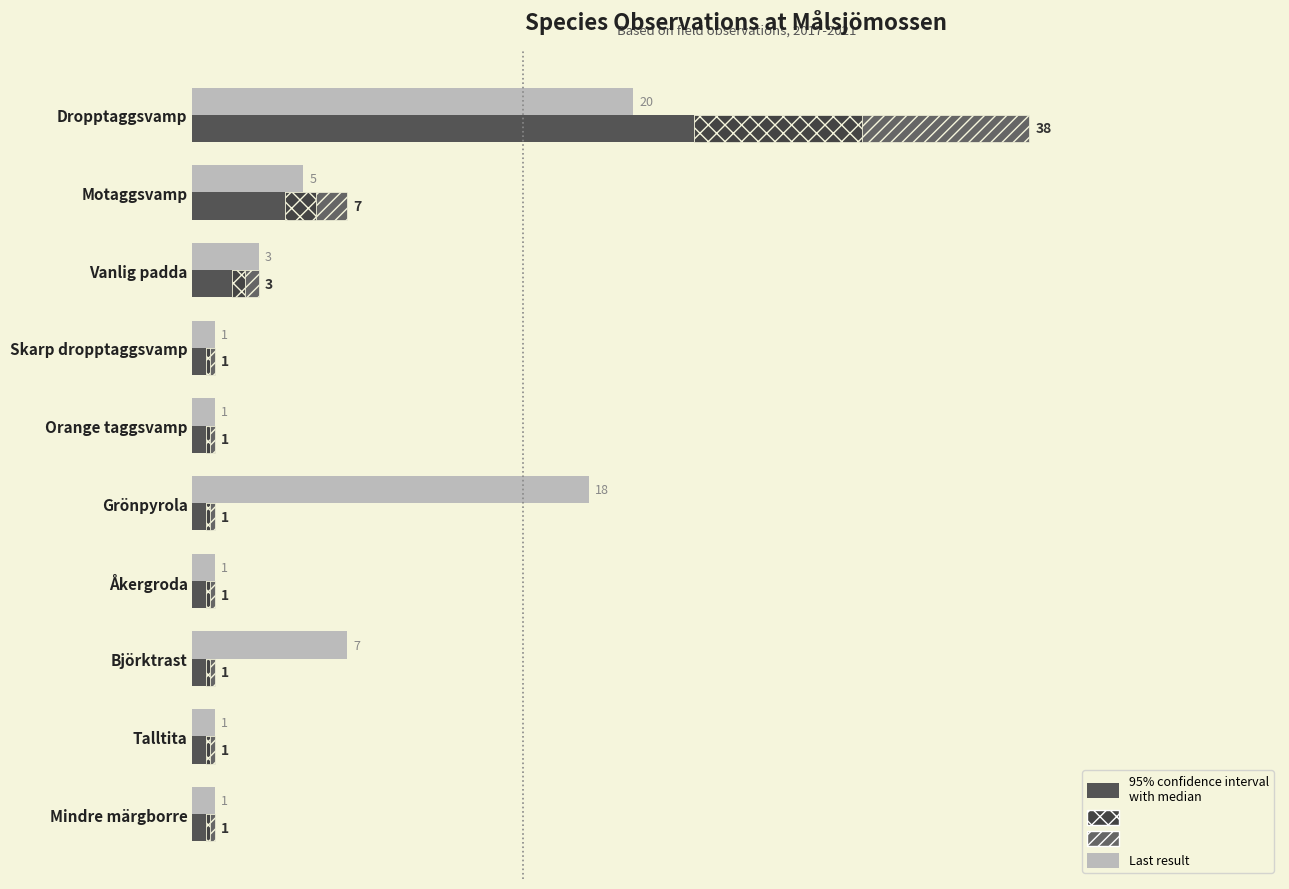

Is the value of Median estimate at Talltita greater than the value of 95% CI upper at Björktrast?

Yes